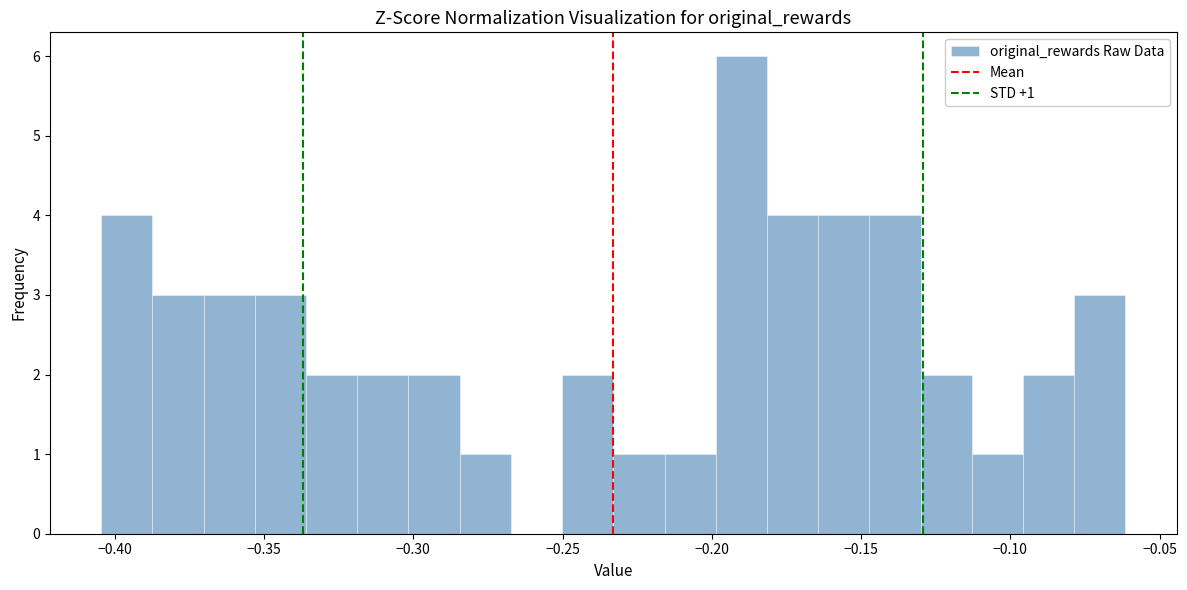

Read against the x-axis, roughly where is the centre of the tallest bar?

-0.190